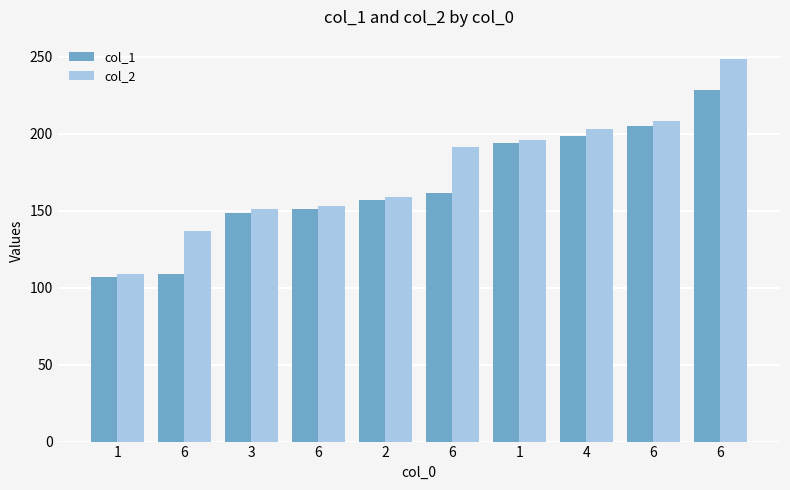

What is the total value across all series at 3?

299.6